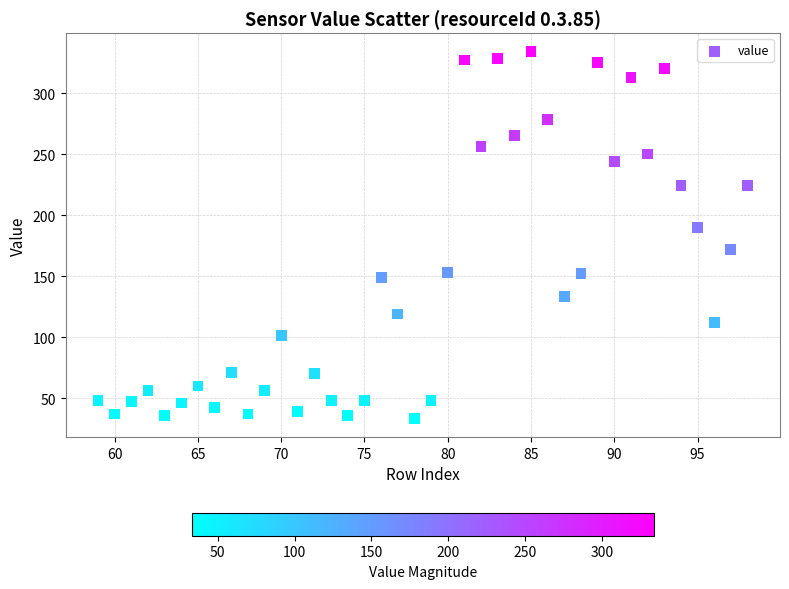

What Y value in the scatter plot is closest to 183?

190